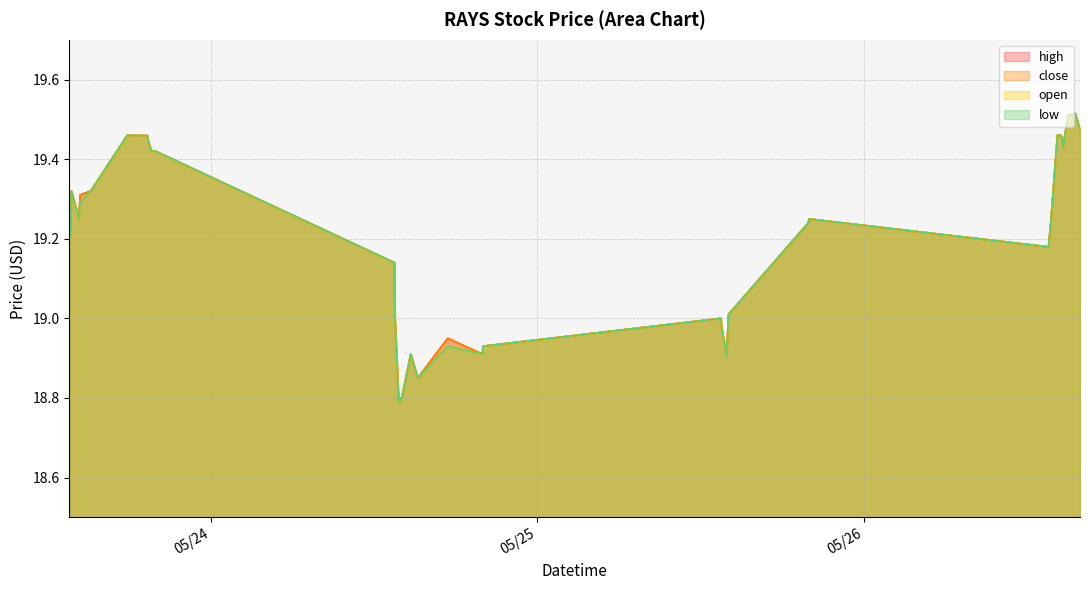

What is the label of the 18th point from the left?

2022-05-24 14:42:00